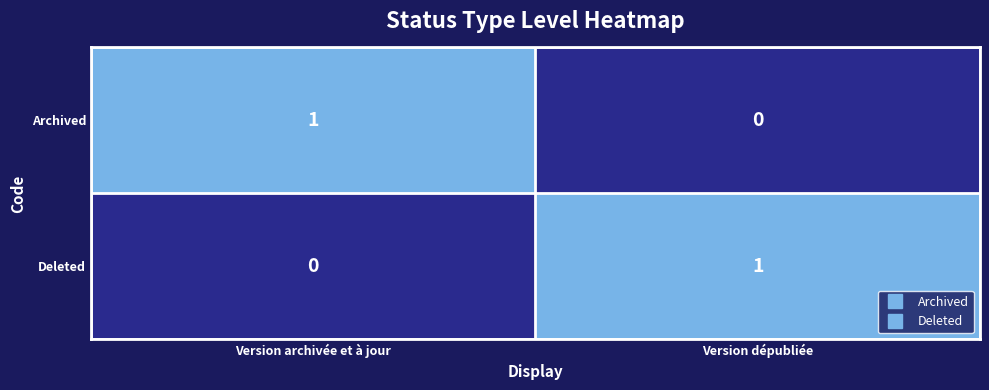

At which label is Deleted closest to 0?

Version archivée et à jour